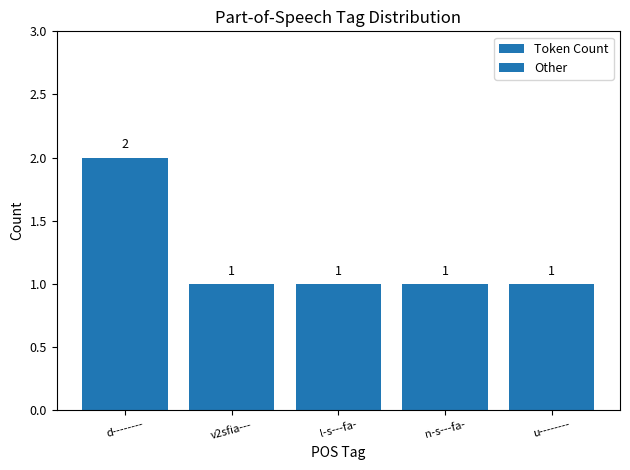

Reading left to right, extract all data points from this chart.

2	1	1	1	1